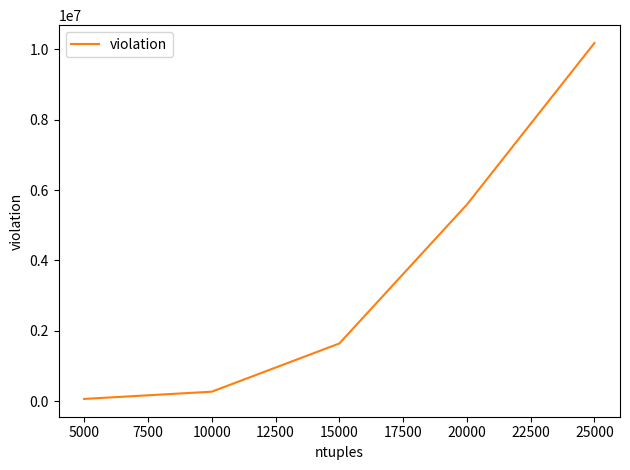

How many categories are shown in the chart?

5